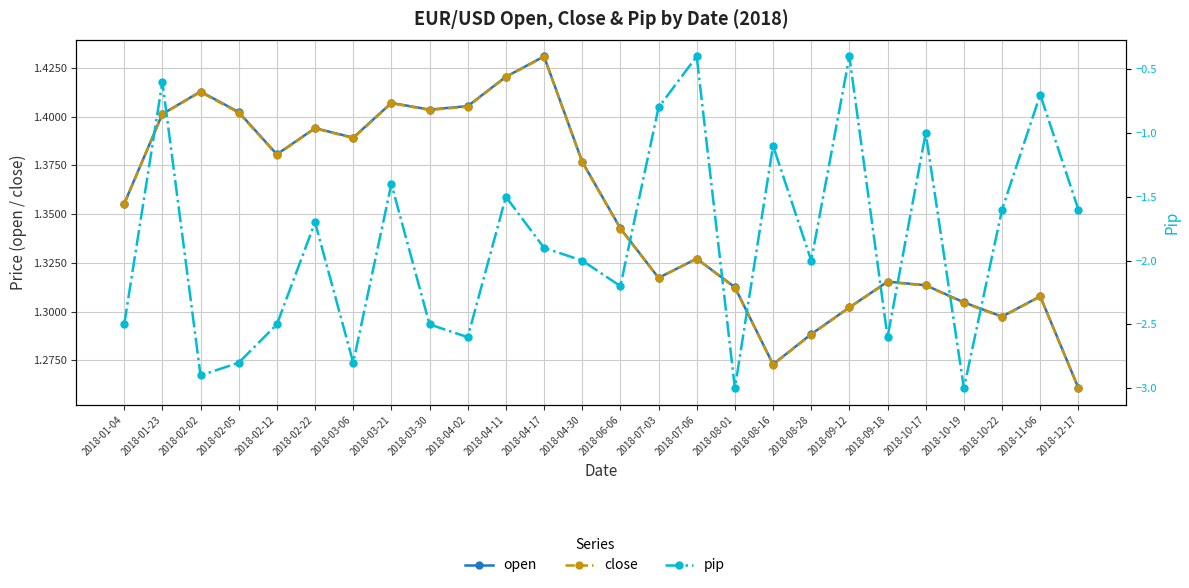

Between 2018-09-12 and 2018-10-17, which series saw the biggest shift?

pip